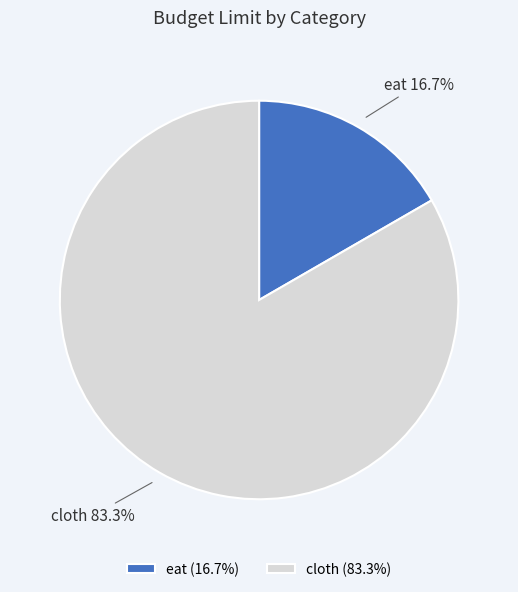

How many segments does this pie chart have?

2